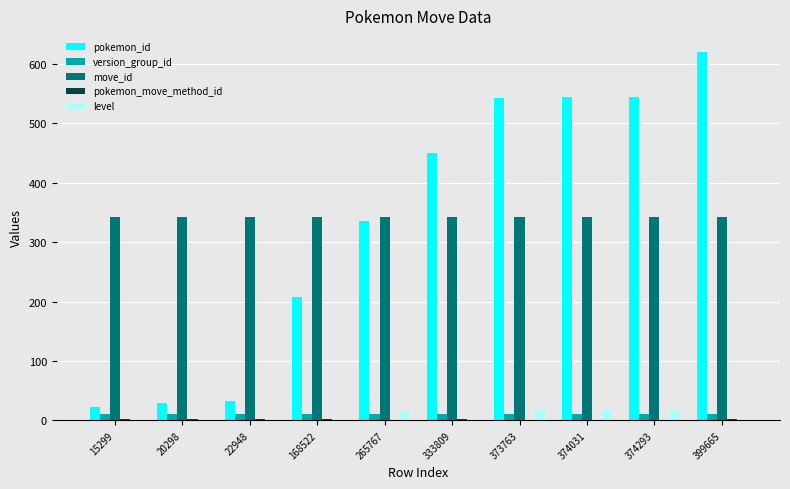

Which category has the highest value across all series?

399665